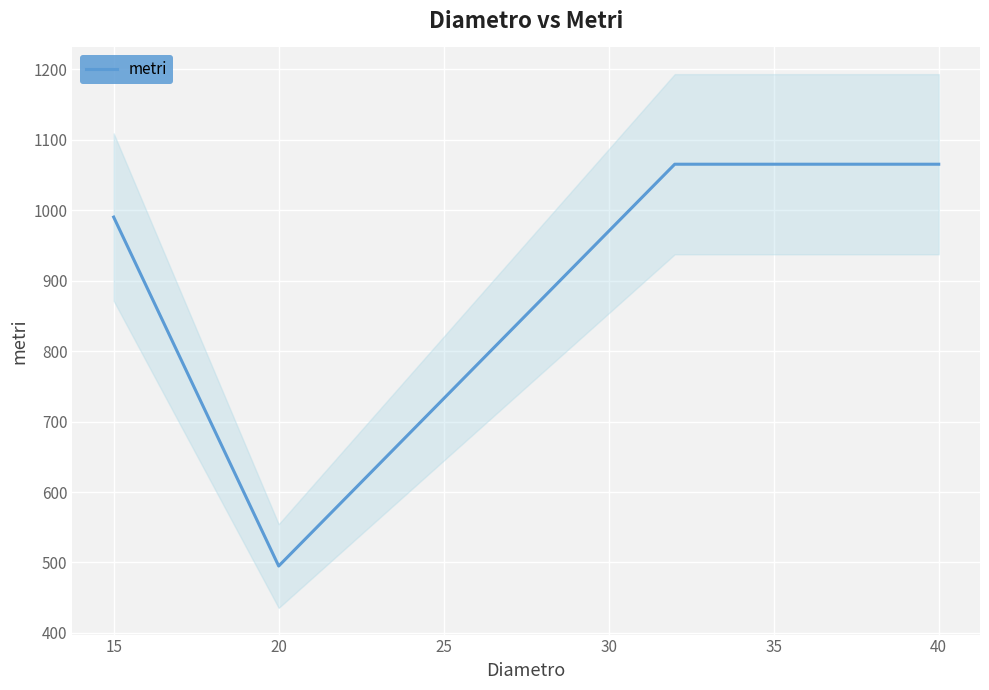

What is the lowest value of the metri series?

495